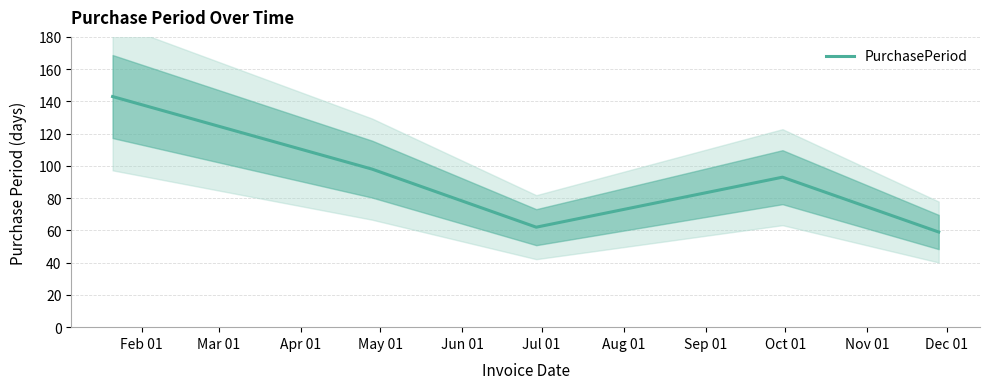

What position from the left is Jun 01?

5